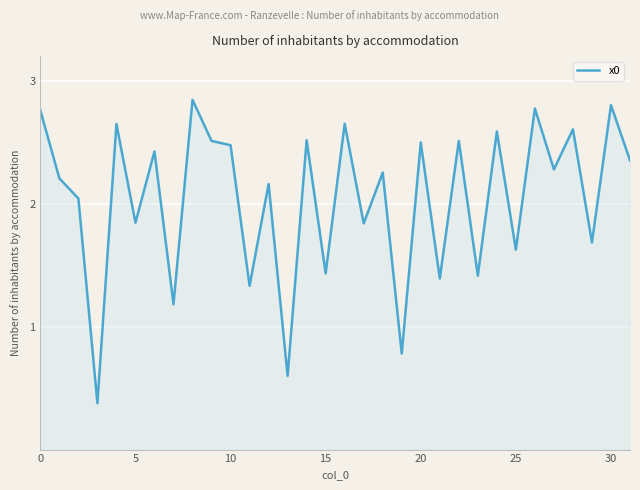

What is the difference between the maximum and minimum values?

2.5